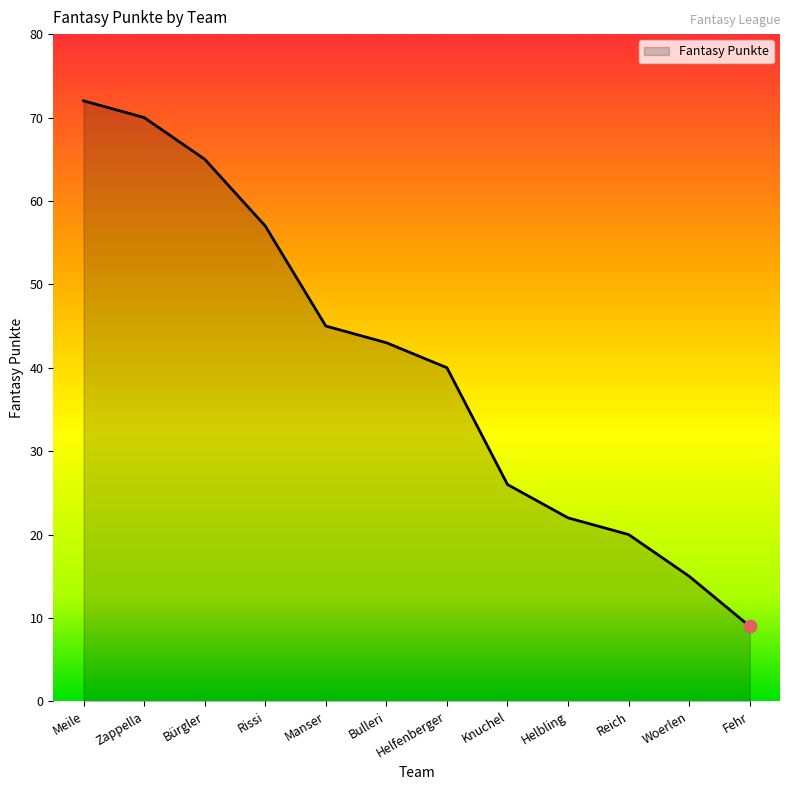

What is the change in value from Meile to Rissi?

-15